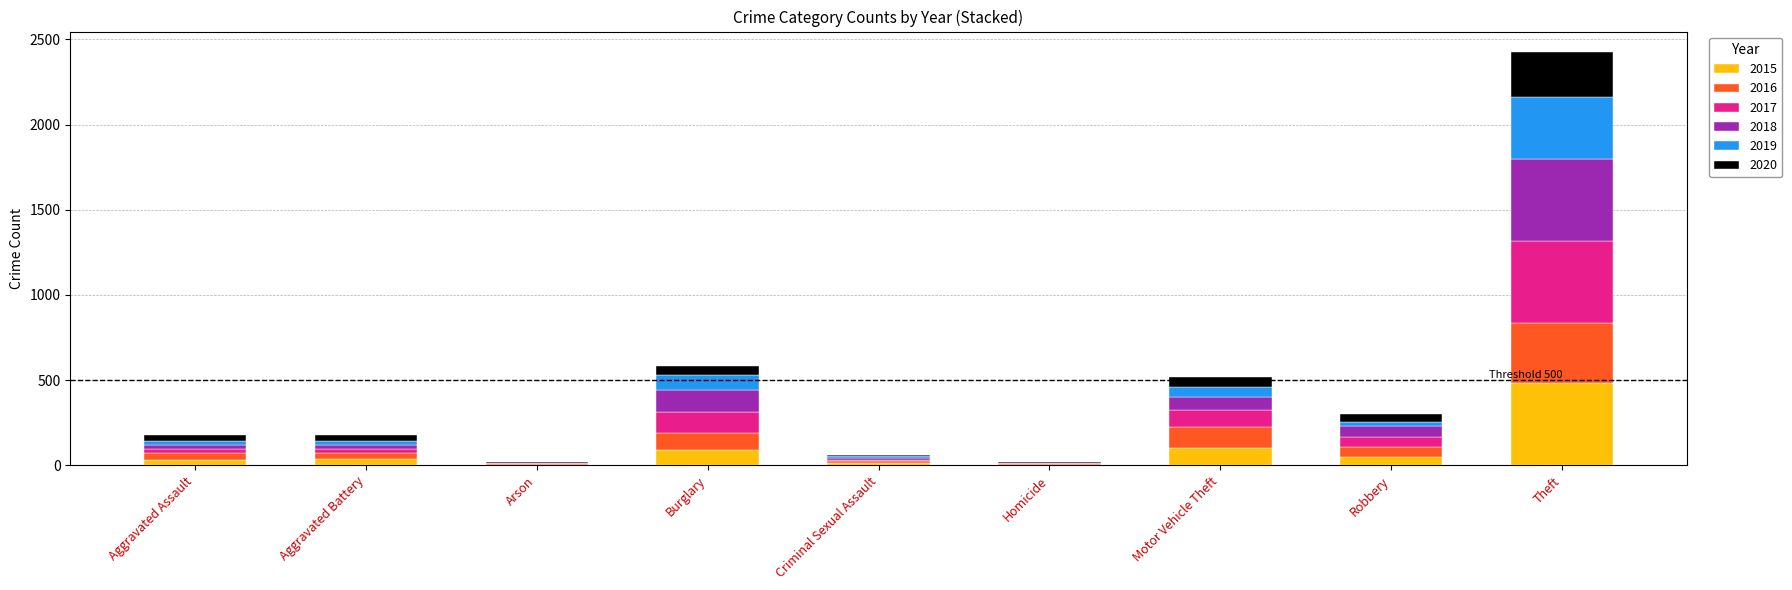

At which category is the sum across all series the highest?

Theft